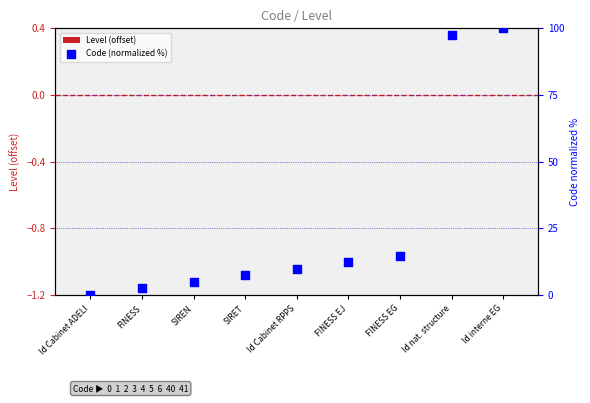

Is the value of Level (offset) at Id Cabinet ADELI greater than the value of Code (normalized %) at Id nat. structure?

No